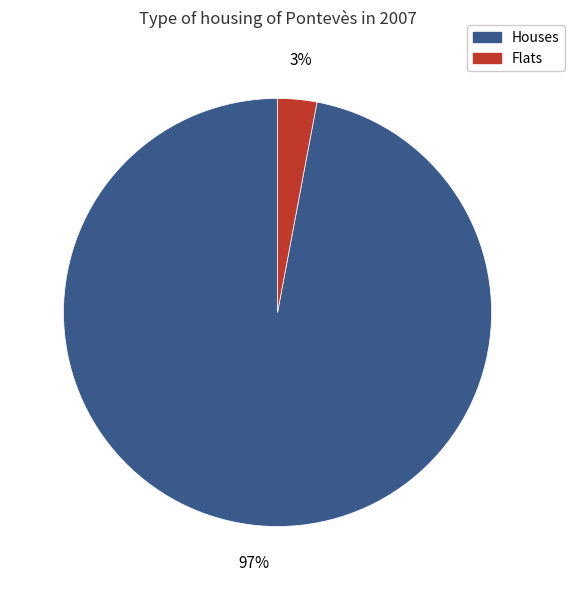

Is there any slice that represents more than half of the pie?

Yes